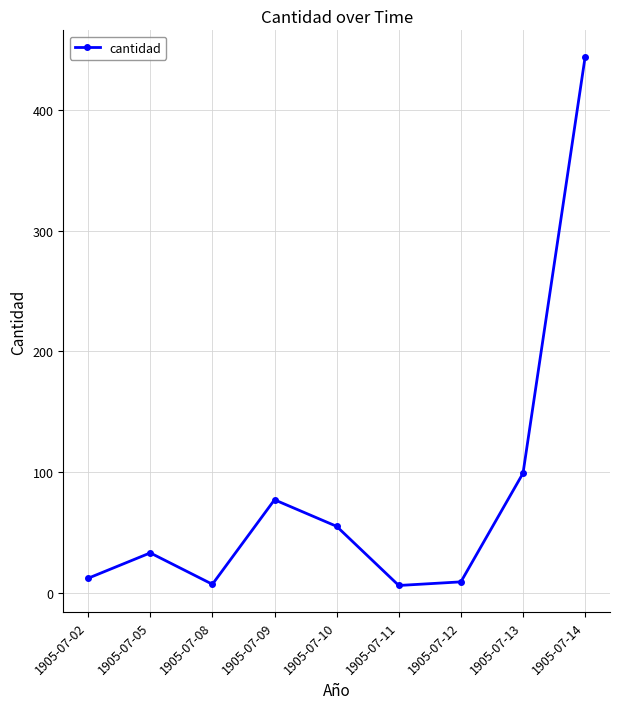

What is the ratio of the value at 1905-07-09 to the value at 1905-07-05?

2.3